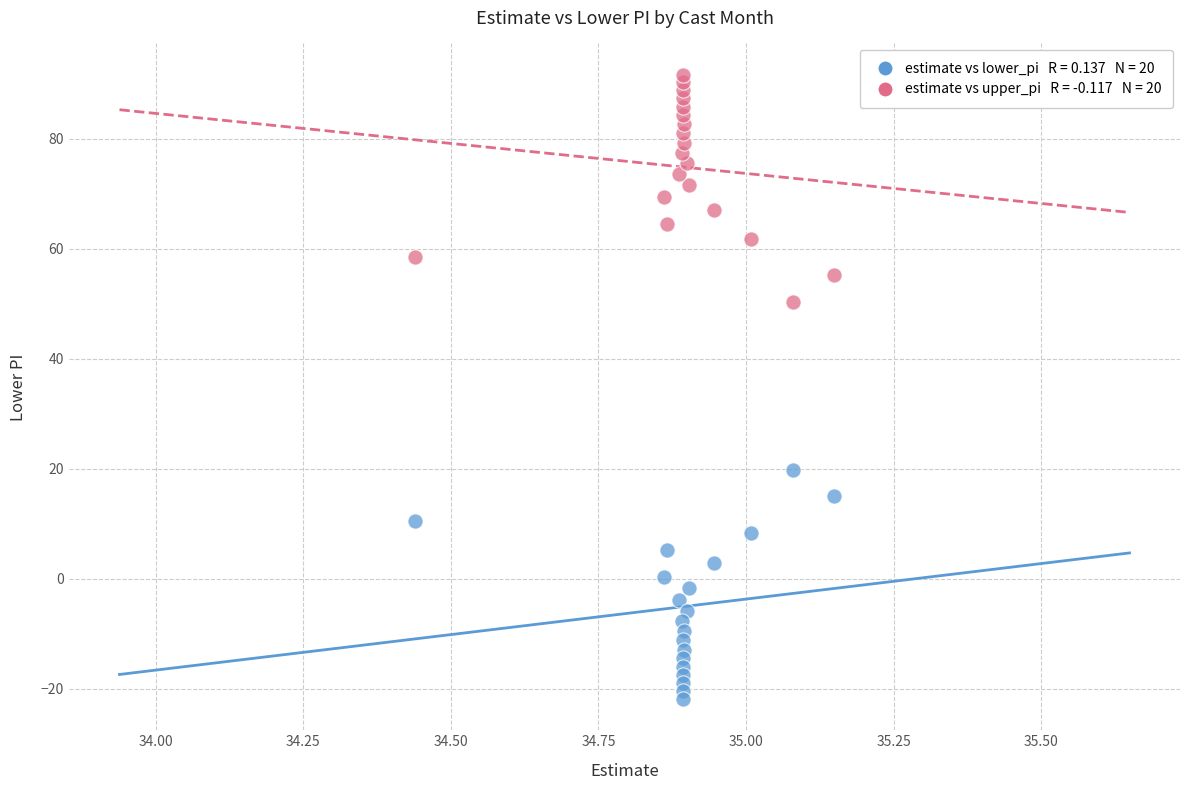

Across all data points, what is the range of Y values (max minus min)?

113.6